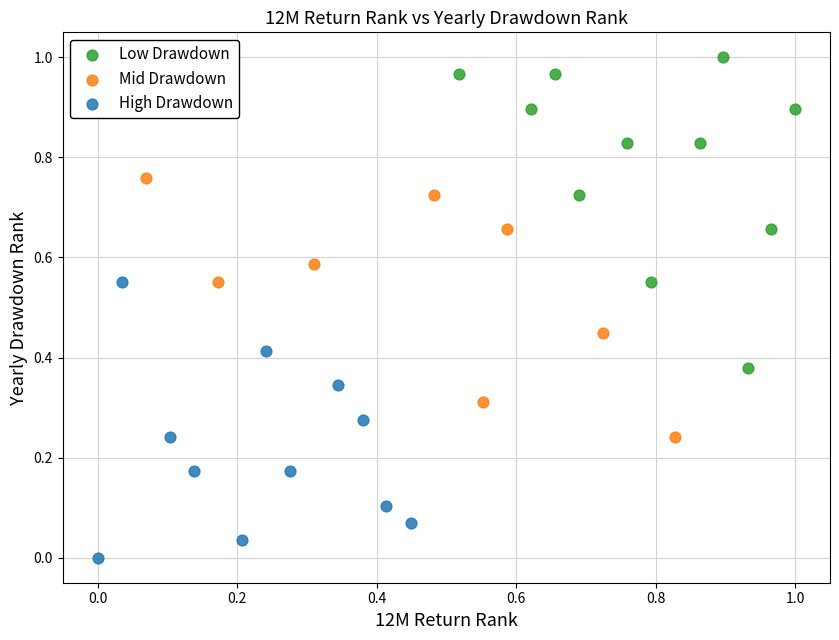

What are all the series names shown in the legend?

Low Drawdown, Mid Drawdown, High Drawdown